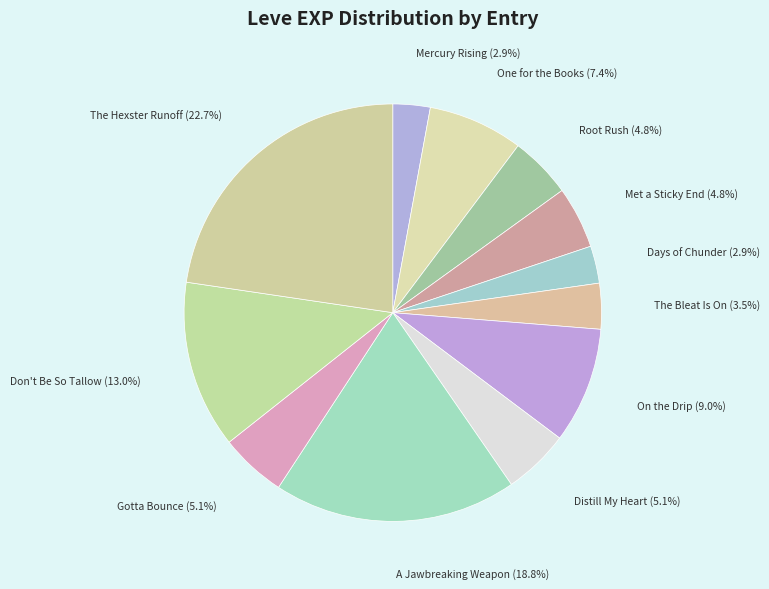

Which category has the biggest portion of the pie?

The Hexster Runoff (1)